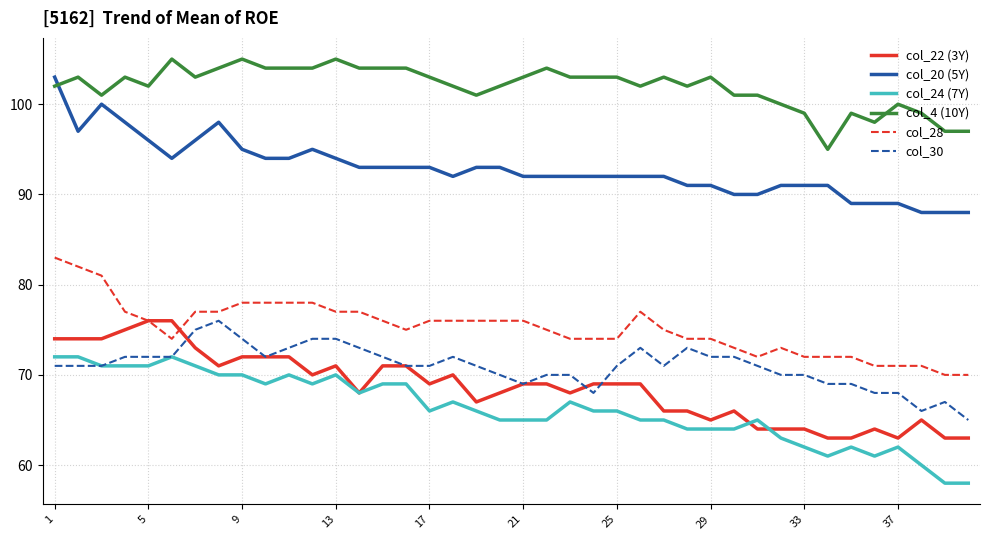

What is the average value of the col_22 (3Y) series?

69